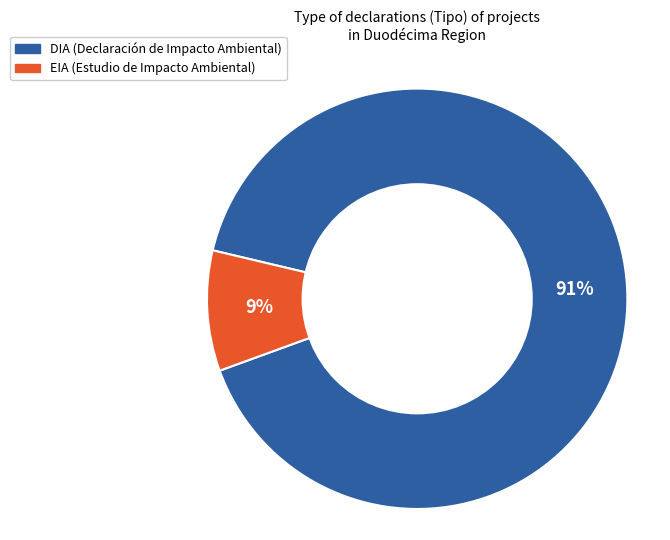

Between EIA and DIA, which is larger?

DIA